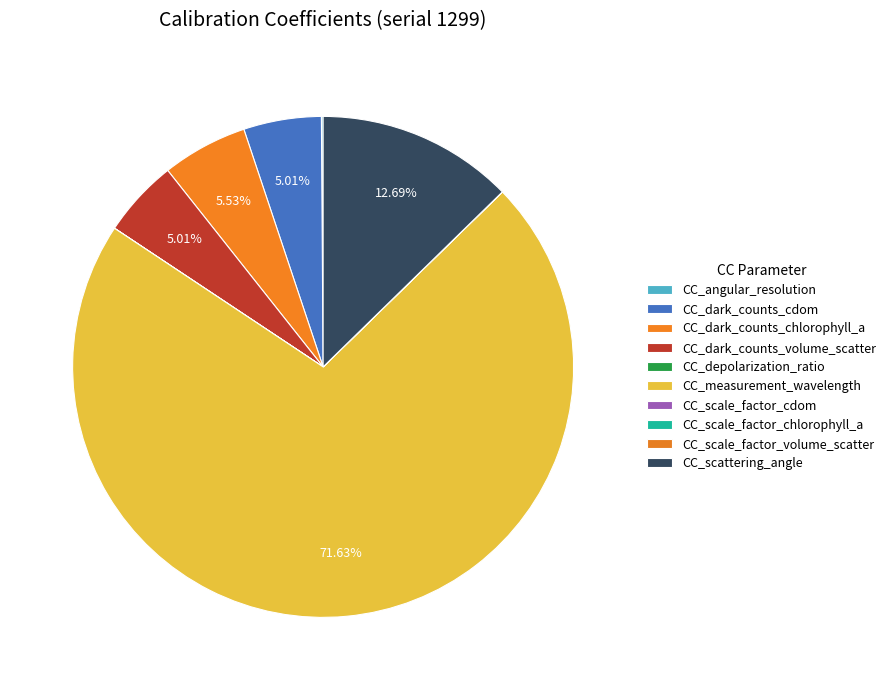

To the nearest percent, what is the combined percentage of CC_angular_resolution and CC_dark_counts_volume_scatter?

5%